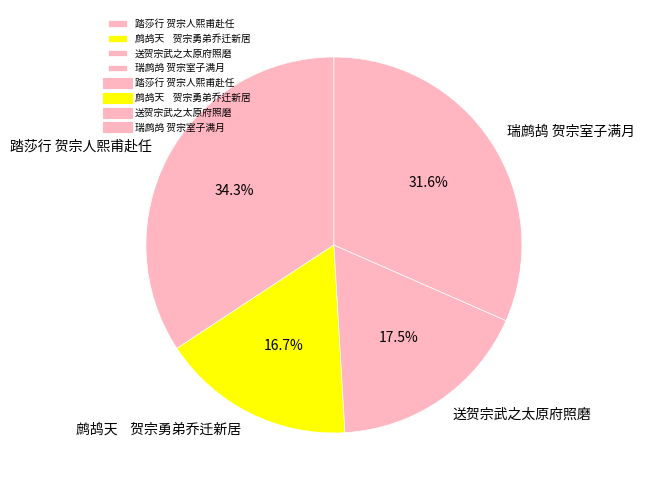

To the nearest percent, what percentage of the pie is 瑞鹧鸪 贺宗室子满月?

32%